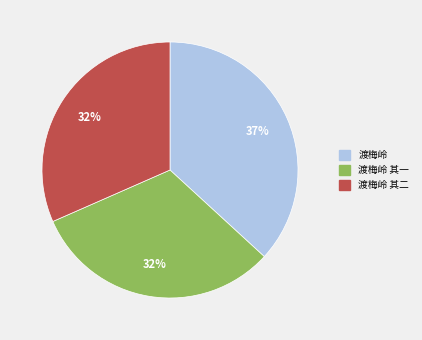

Is there a majority slice in this chart?

No